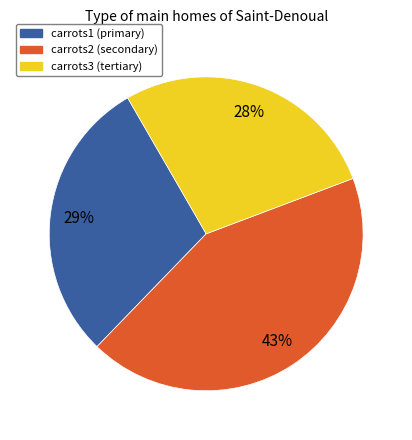

To the nearest percent, what is the average slice percentage?

33%